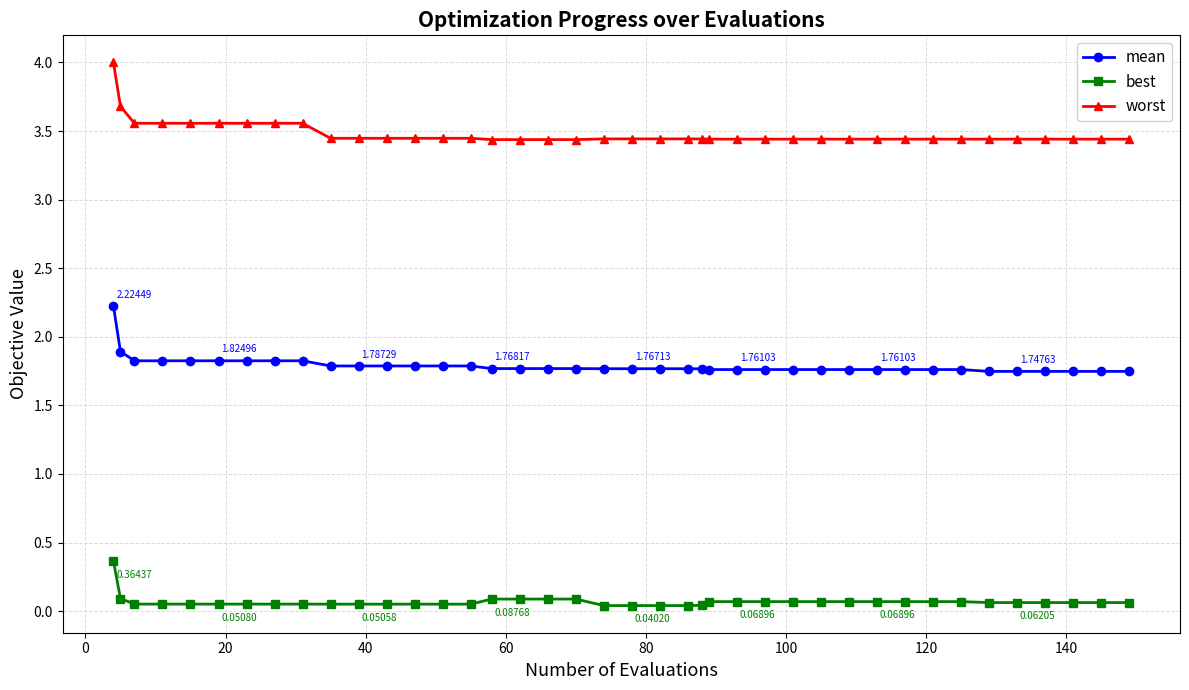

Which series has the largest range (max minus min)?

worst